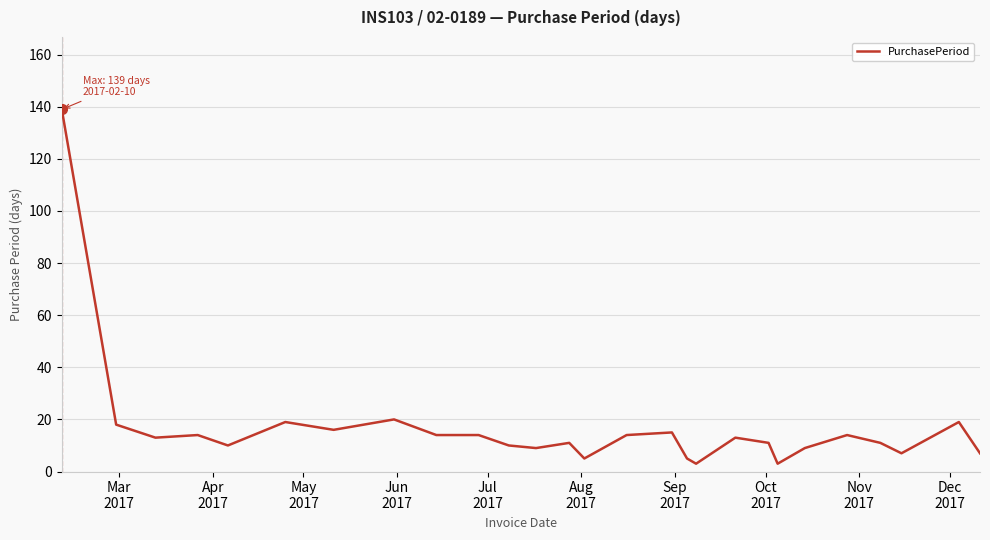

What is the greatest value displayed?

139